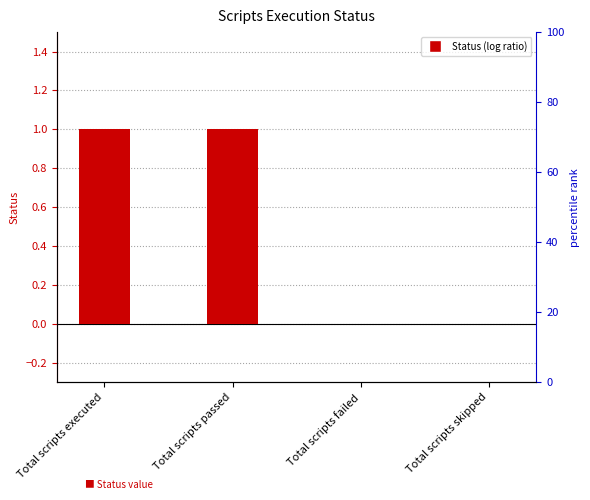

How many values are below 1?

2